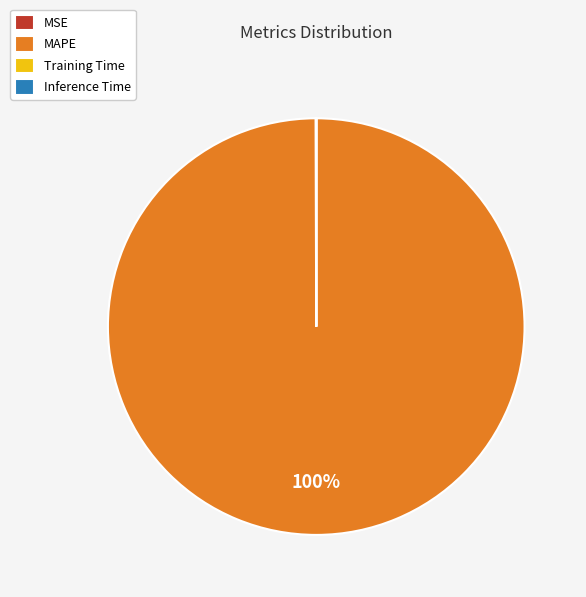

Is there a majority slice in this chart?

Yes